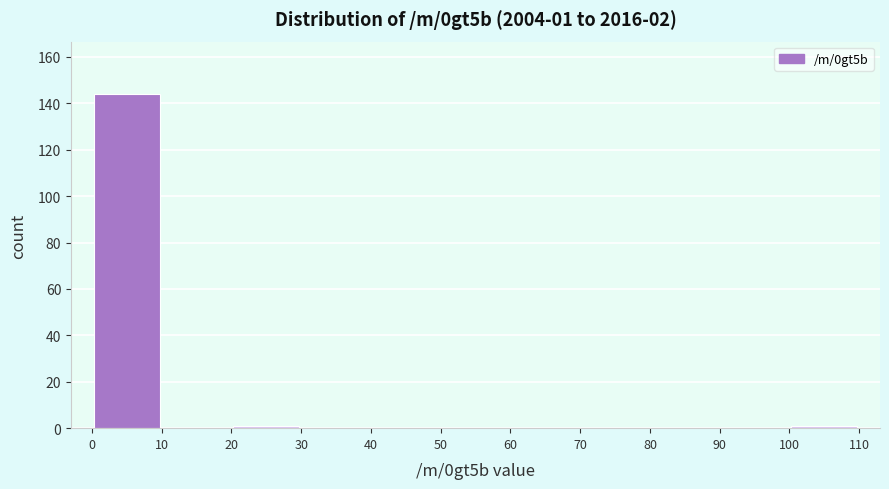

Over which range of the x-axis is the bar tallest?

0 to 10